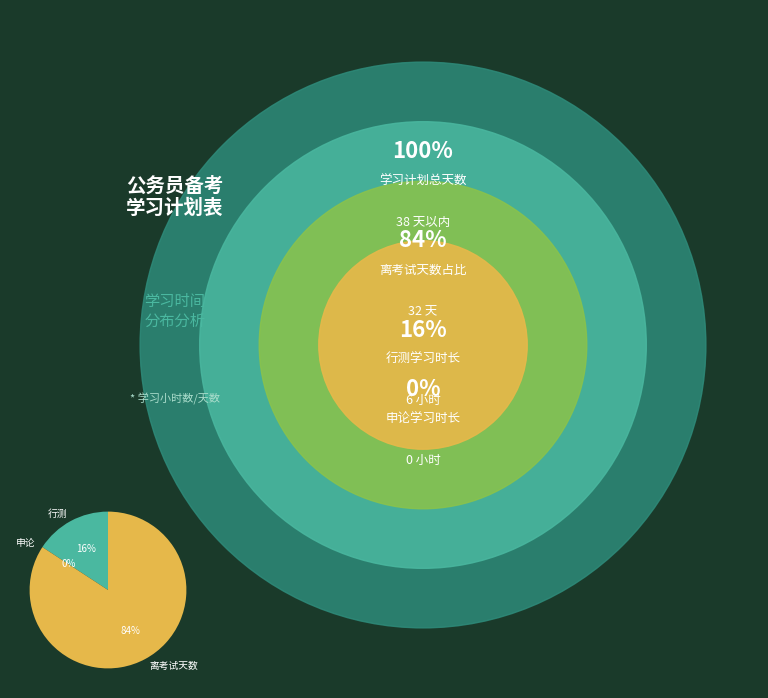

Which category has the smallest portion of the pie?

申论